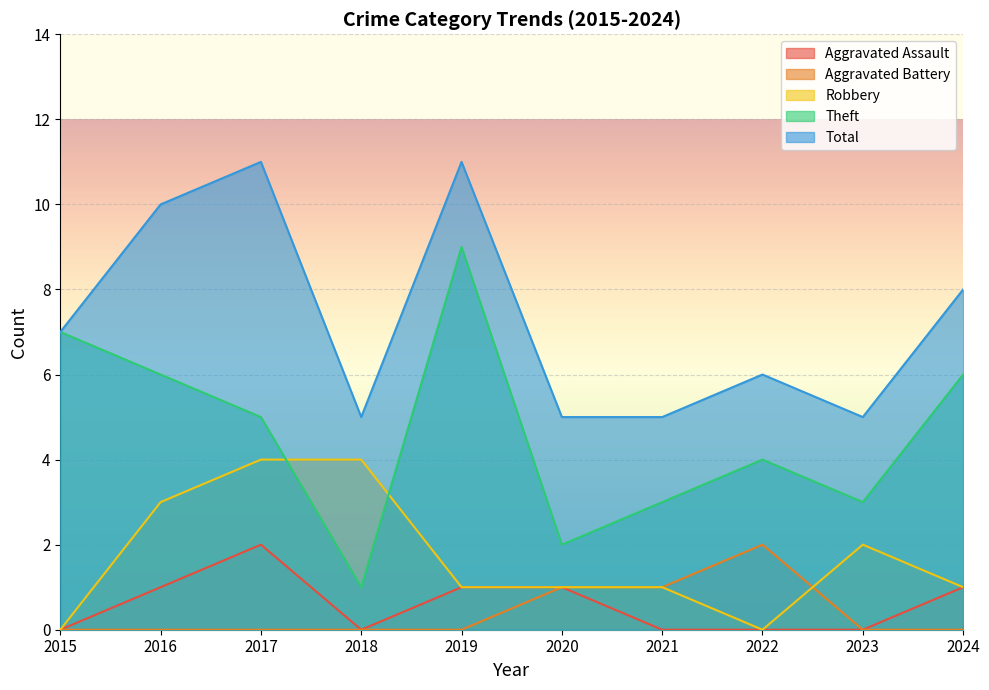

True or false: Theft has more than 1 interior local peaks.

True